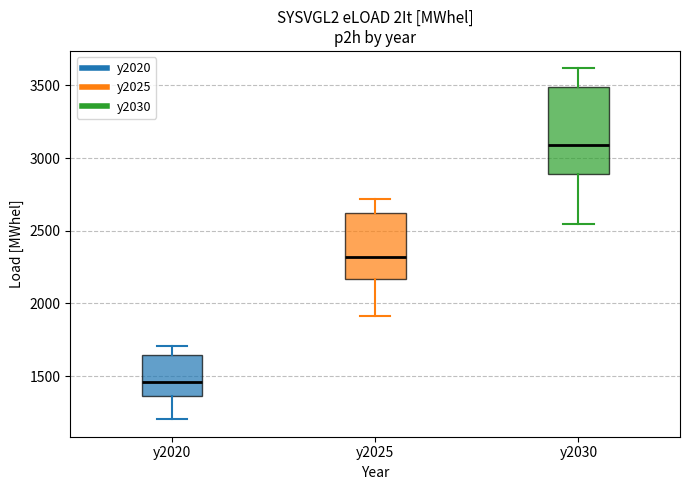

Reading left to right, transcribe this box plot: for each box, give where its median line is, the range the box spans, and where its two whiskers end, as read against the y-axis. The values are not printed on the chart, so give them approximately, as read against the axis.

y2020: median 1450, box 1350 to 1650, whiskers 1200 to 1700
y2025: median 2300, box 2150 to 2600, whiskers 1900 to 2700
y2030: median 3100, box 2900 to 3500, whiskers 2550 to 3600